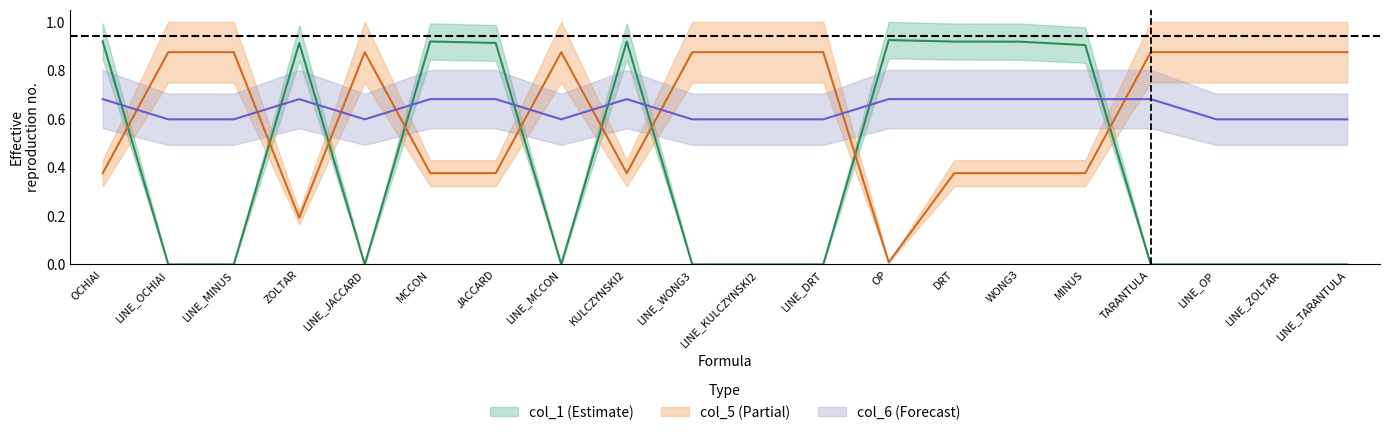

The value of col_6 at LINE_ZOLTAR is 0.8. True or false?

False